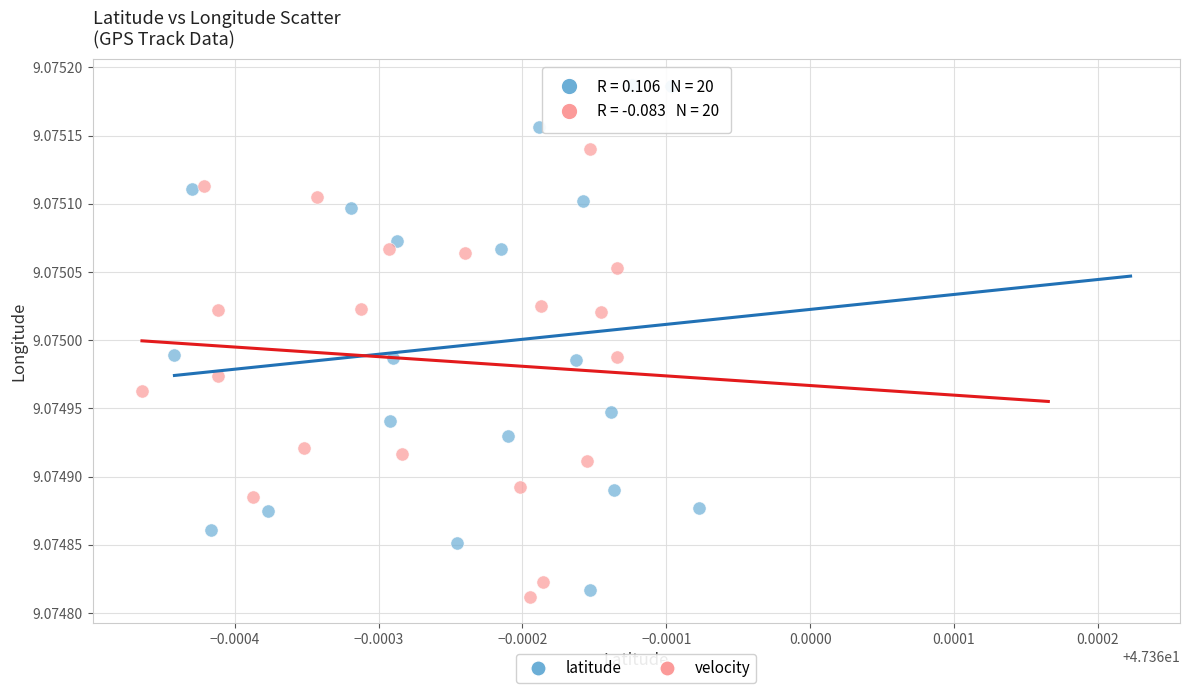

Which series contains the highest Y value?

latitude